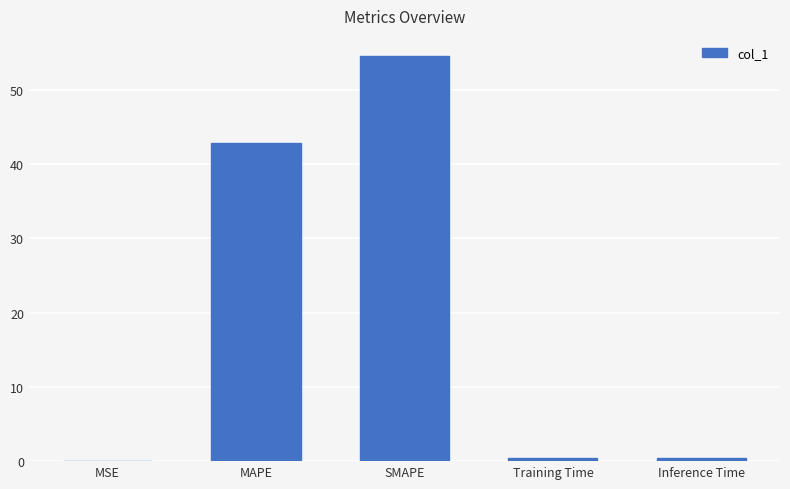

The value at SMAPE is 54.5. True or false?

True